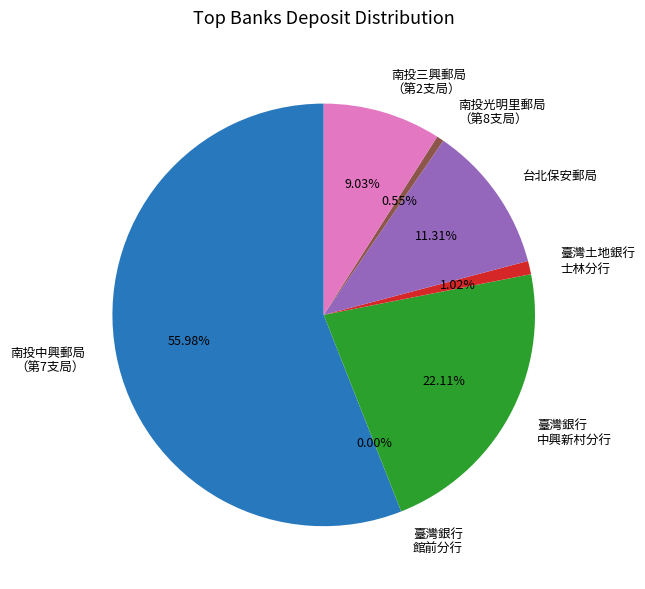

Do 臺灣銀行 中興新村分行 and 臺灣土地銀行 士林分行 together represent more than half of the pie?

No